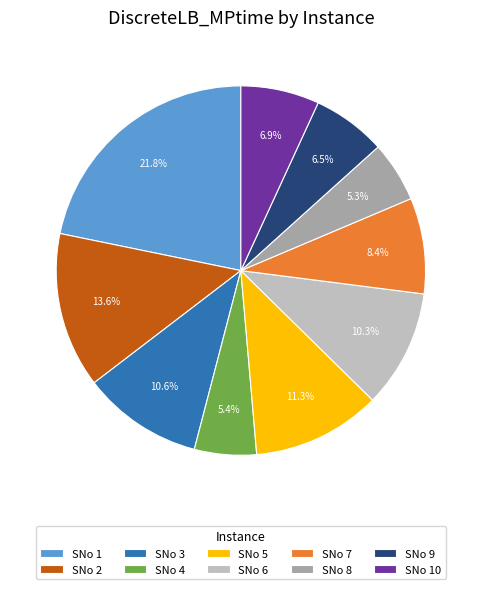

How many segments does this pie chart have?

10